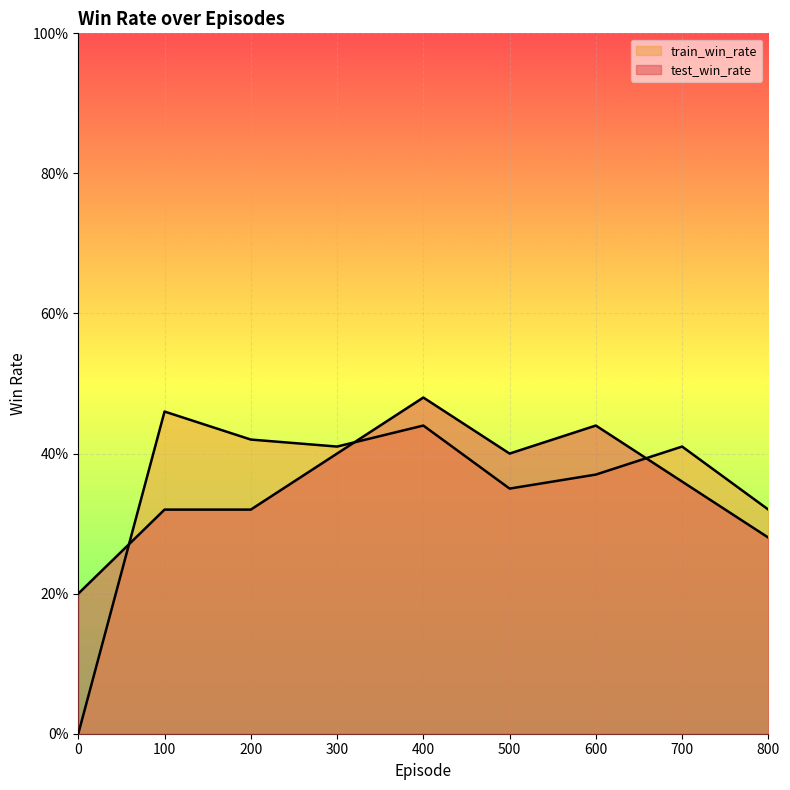

What is the difference between the highest and lowest values at 200?

0.1